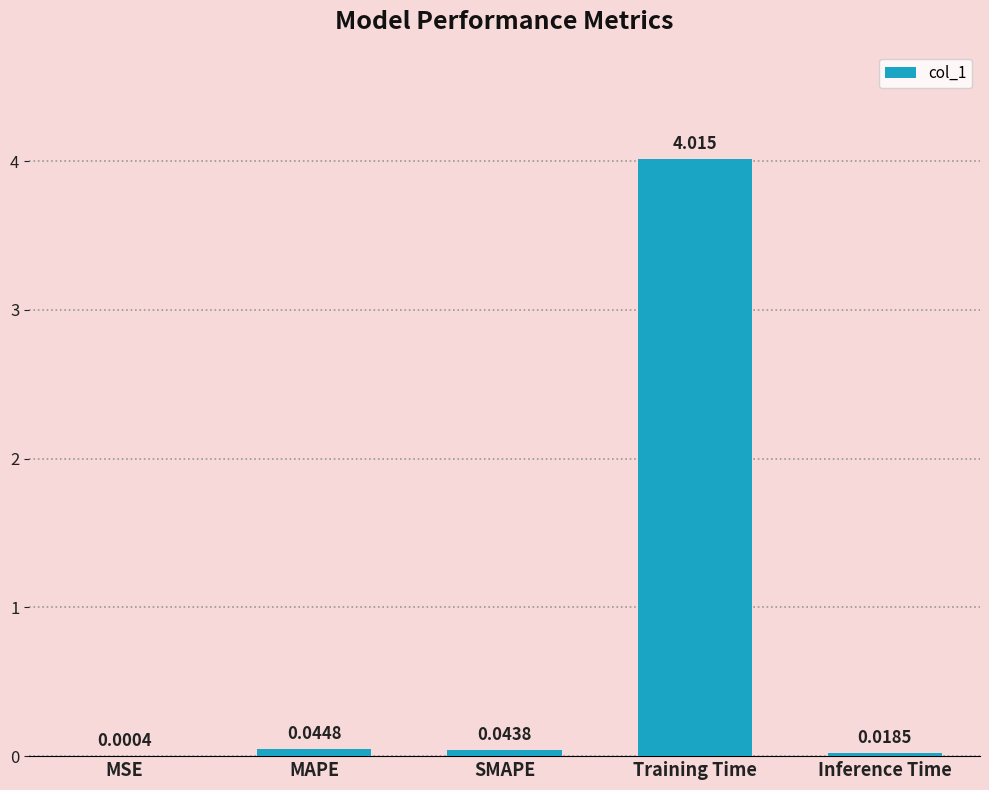

At which label is the value closest to 2?

MAPE